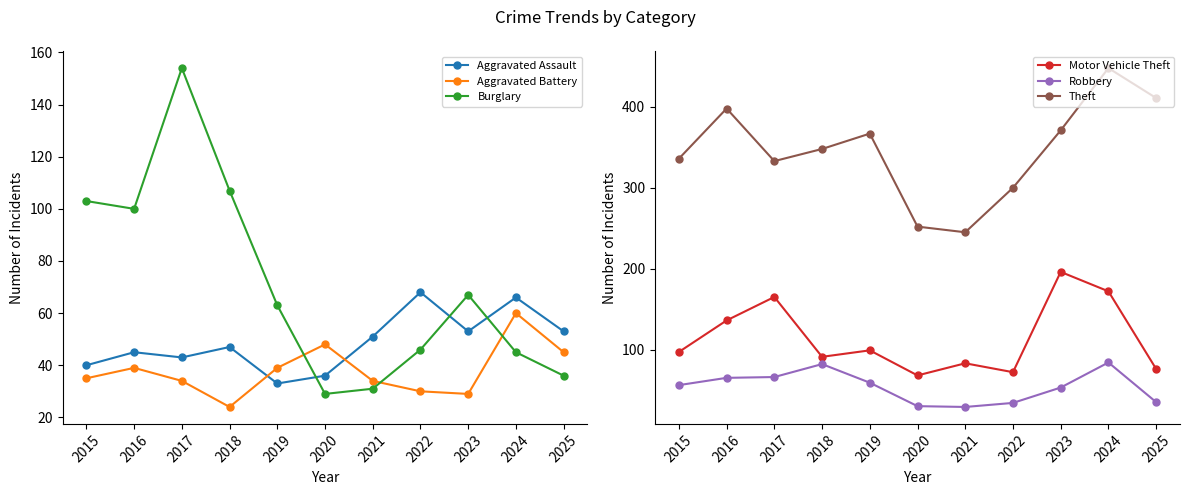

What is the difference between the highest and lowest values at 2015?

301